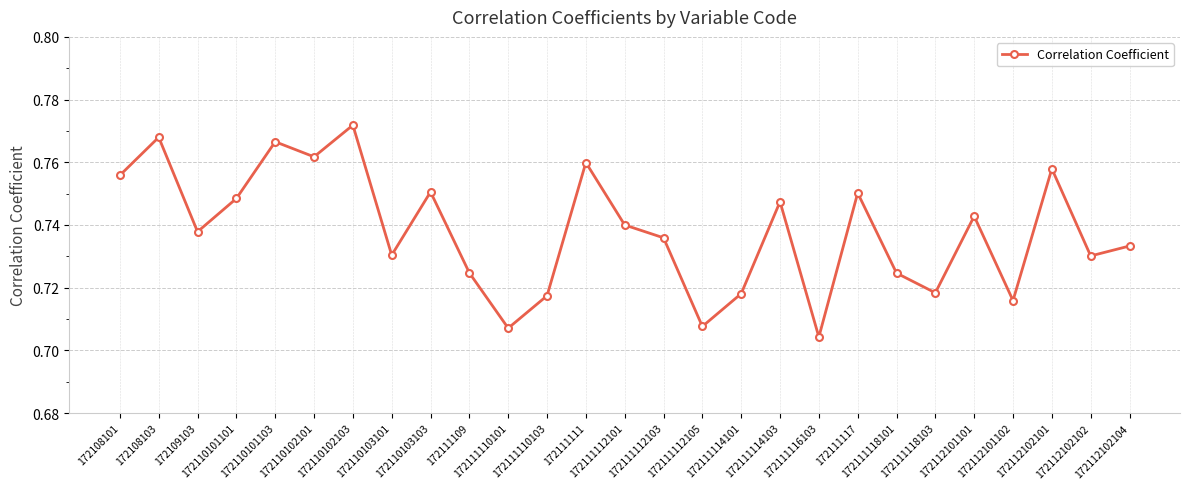

What is the sum of all values?

19.9